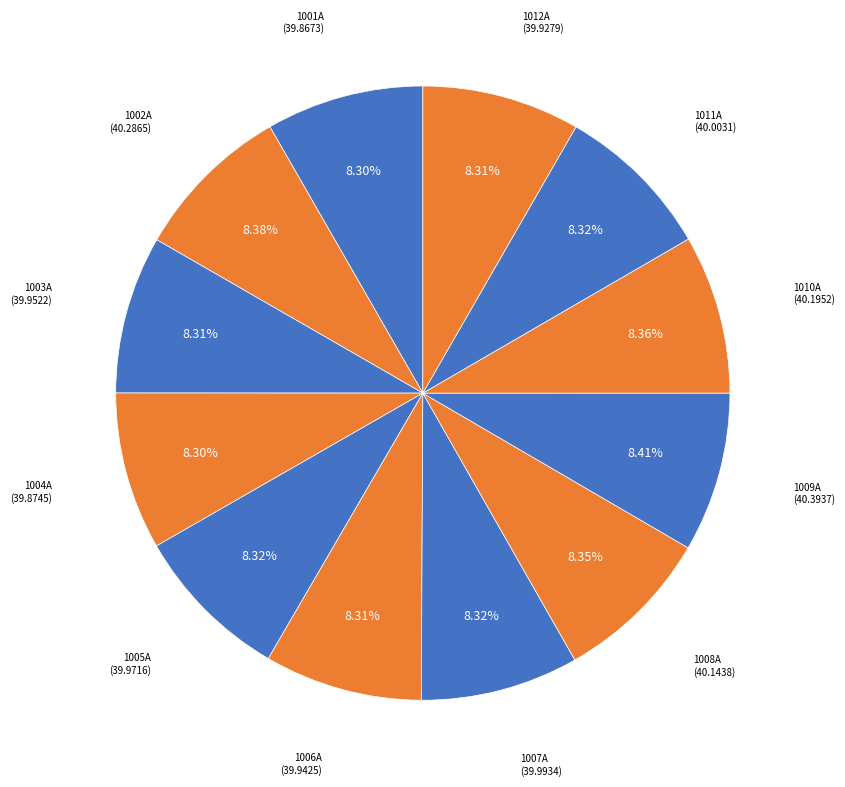

True or false: 1001A accounts for 8% of the total.

True